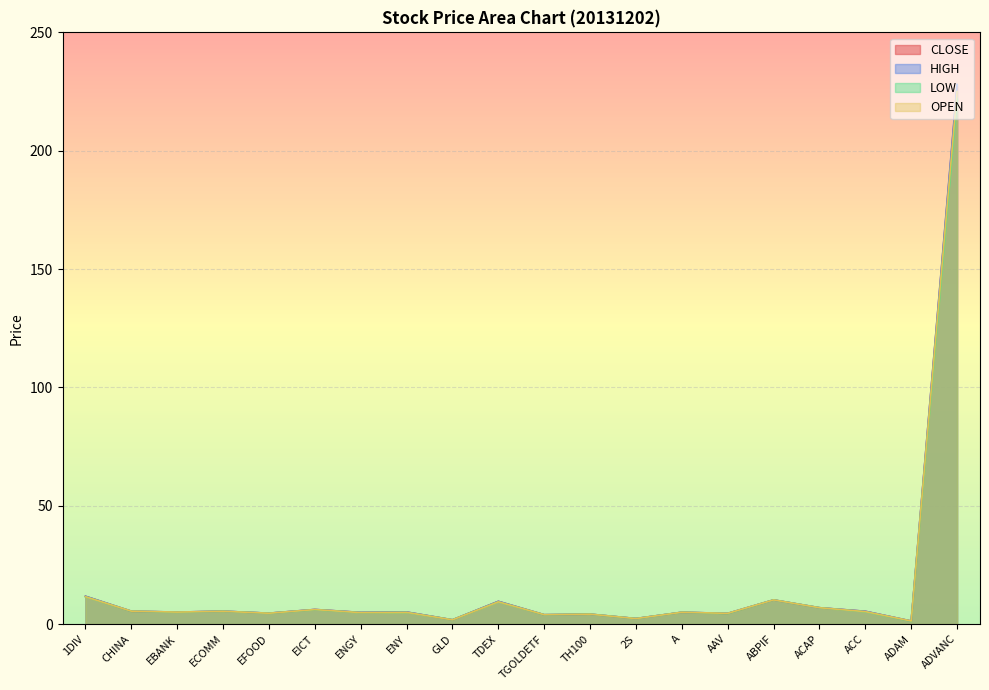

Where does the HIGH series first go above 5?

1DIV